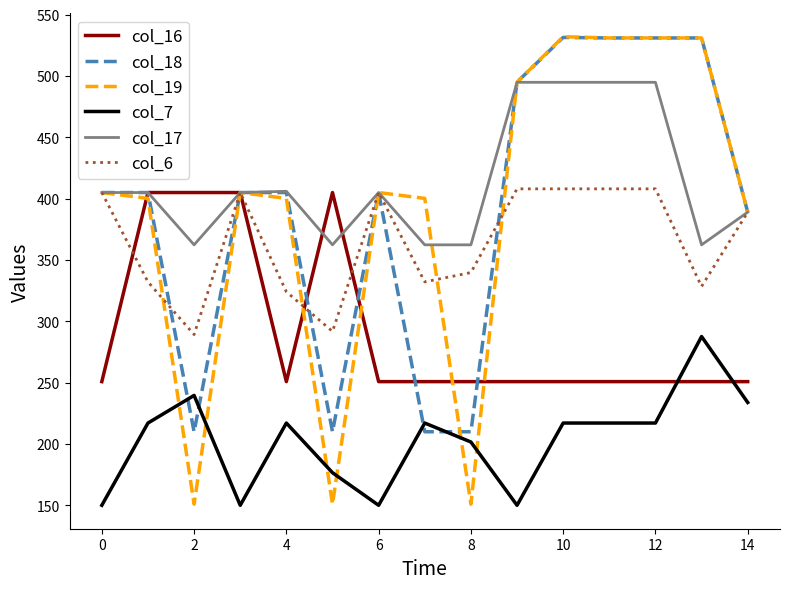

What is the difference between the maximum and minimum values in the col_18 series?

321.4